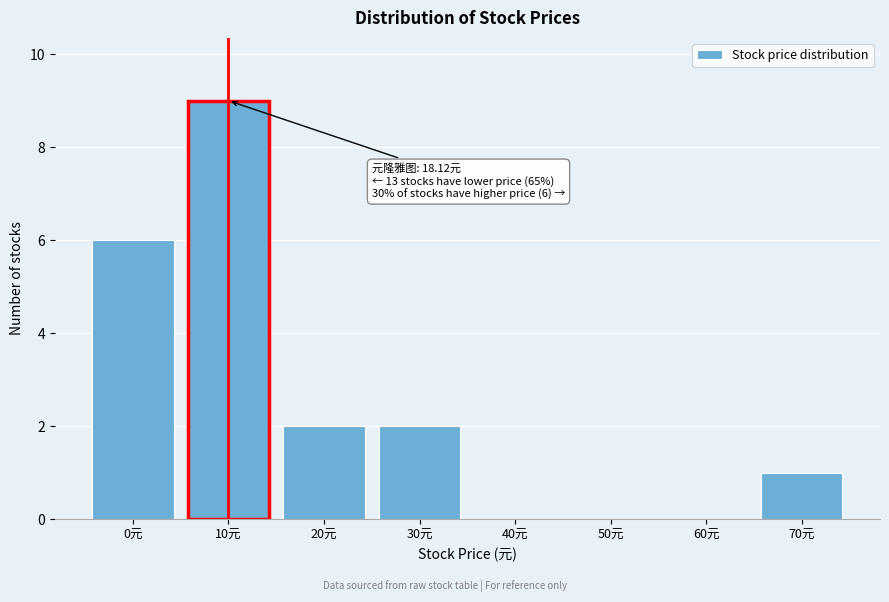

Reading right to left, transcribe all the data shown in this chart.

70元=1	60元=0	50元=0	40元=0	30元=2	20元=2	10元=9	0元=6